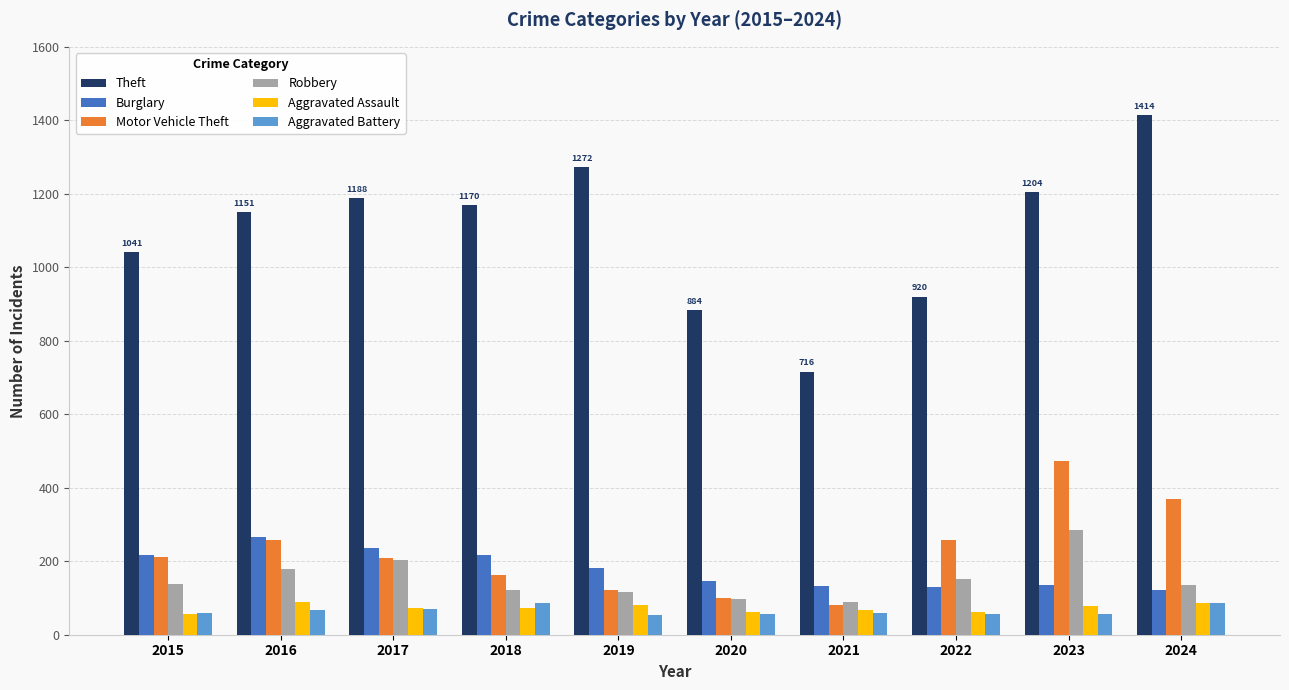

Which label corresponds to the largest value in the chart?

2024